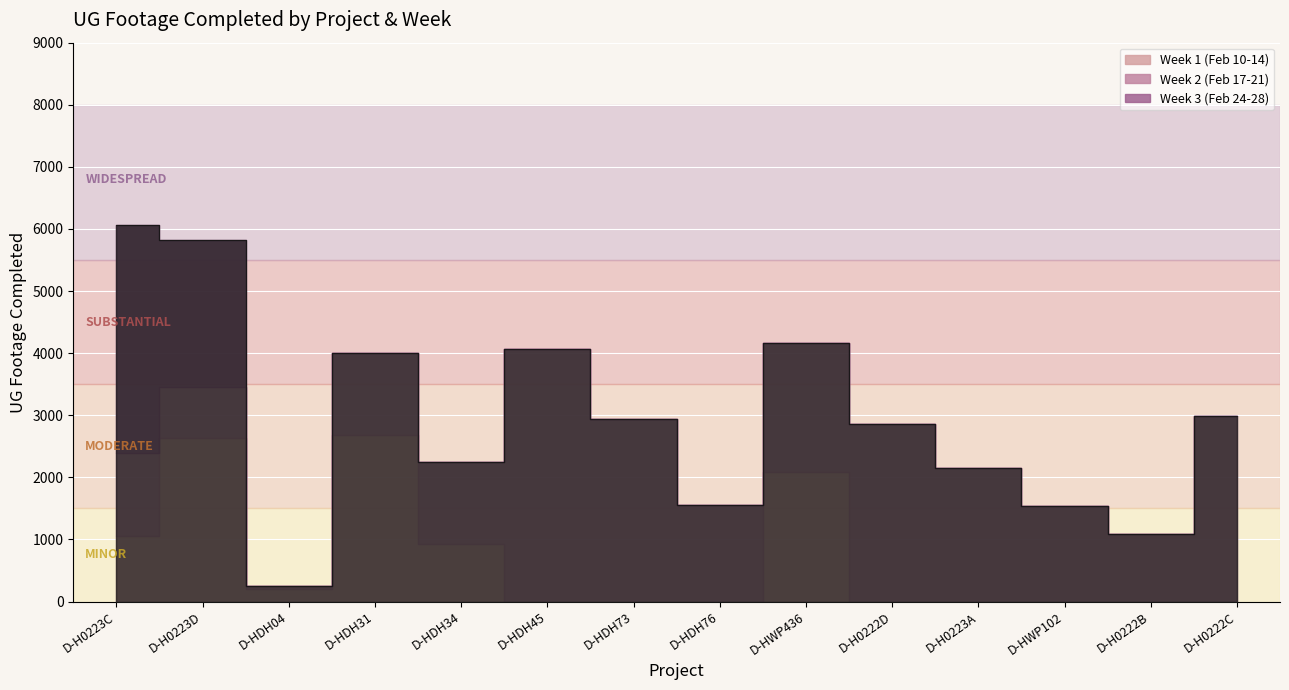

Reading left to right, transcribe all the data shown in this chart.

Week 1 (Feb 10-14): D-H0223C=1049	D-H0223D=2639	D-HDH04=202	D-HDH31=2677	D-HDH34=929	D-HDH45=0	D-HDH73=0	D-HDH76=0	D-HWP436=2082	D-H0222D=0	D-H0223A=0	D-HWP102=0	D-H0222B=0	D-H0222C=0
Week 2 (Feb 17-21): D-H0223C=1339	D-H0223D=823	D-HDH04=47	D-HDH31=1319	D-HDH34=1324	D-HDH45=4069	D-HDH73=2940	D-HDH76=1556	D-HWP436=2085	D-H0222D=2862	D-H0223A=2151	D-HWP102=1541	D-H0222B=1095	D-H0222C=2989
Week 3 (Feb 24-28): D-H0223C=3668	D-H0223D=2368	D-HDH04=0	D-HDH31=0	D-HDH34=0	D-HDH45=0	D-HDH73=0	D-HDH76=0	D-HWP436=0	D-H0222D=0	D-H0223A=0	D-HWP102=0	D-H0222B=0	D-H0222C=0